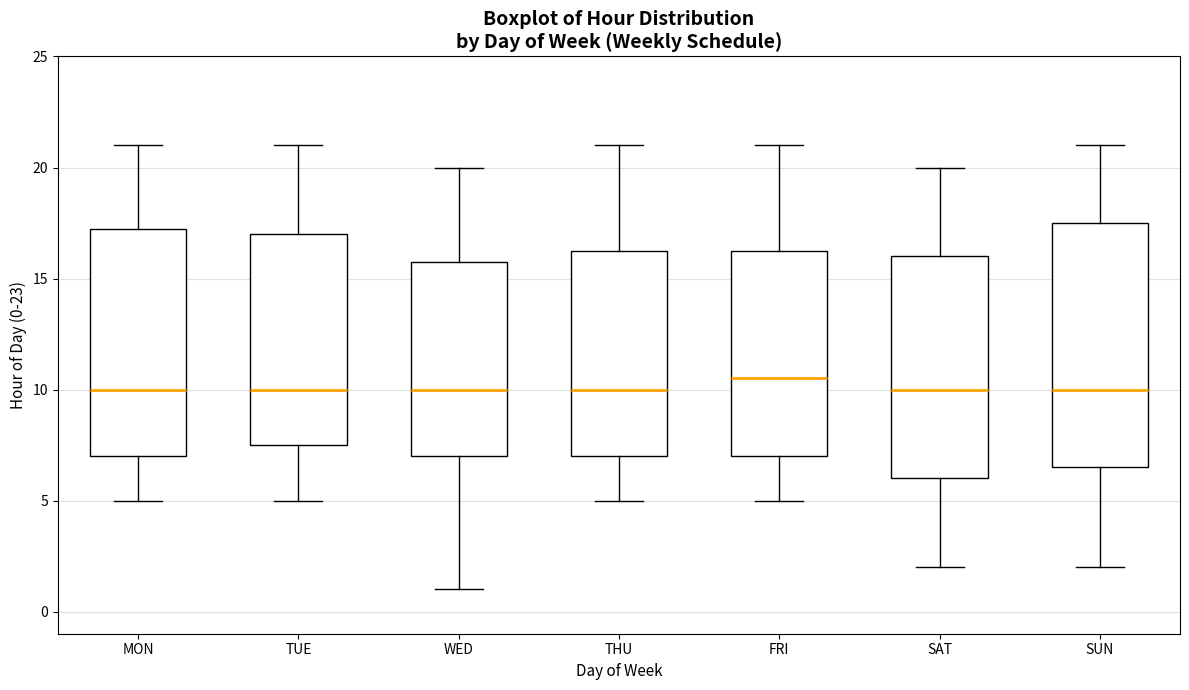

Where does the median line of the box for SAT sit on the y-axis? The values are not printed on the chart, so give them approximately, as read against the axis.

10.0